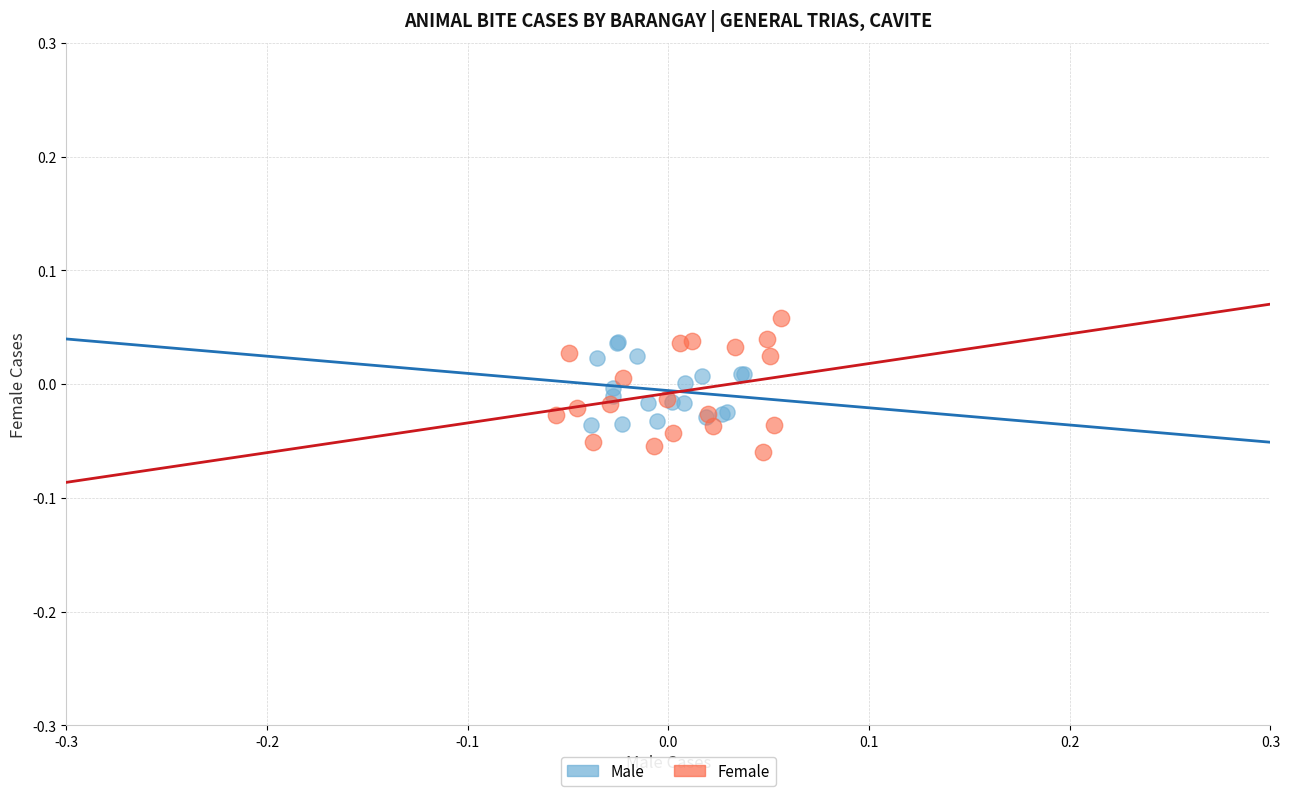

Which series has the largest Y range (max minus min)?

Female